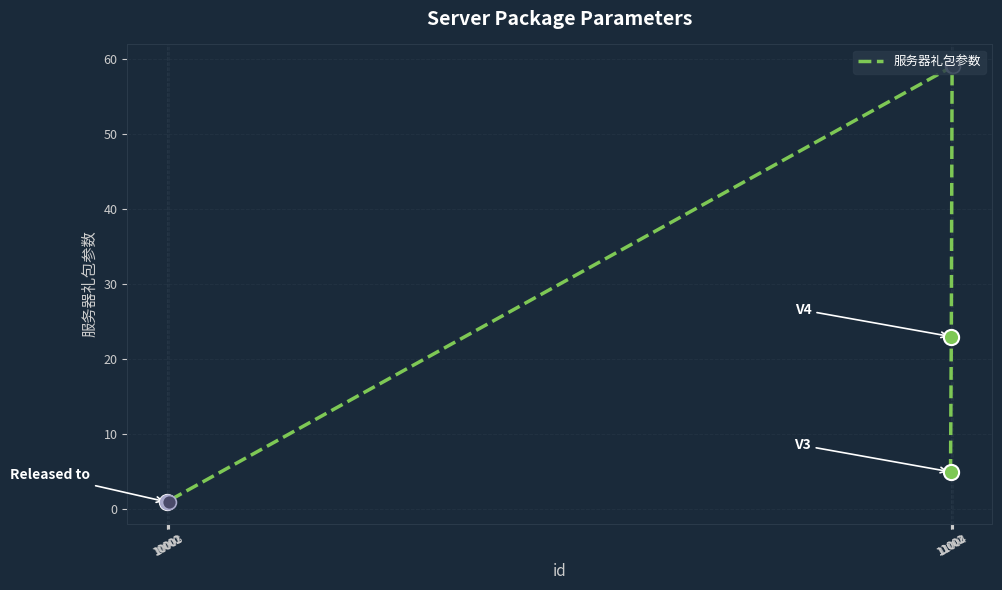

What is the change in value from 11003 to 10000?

-58